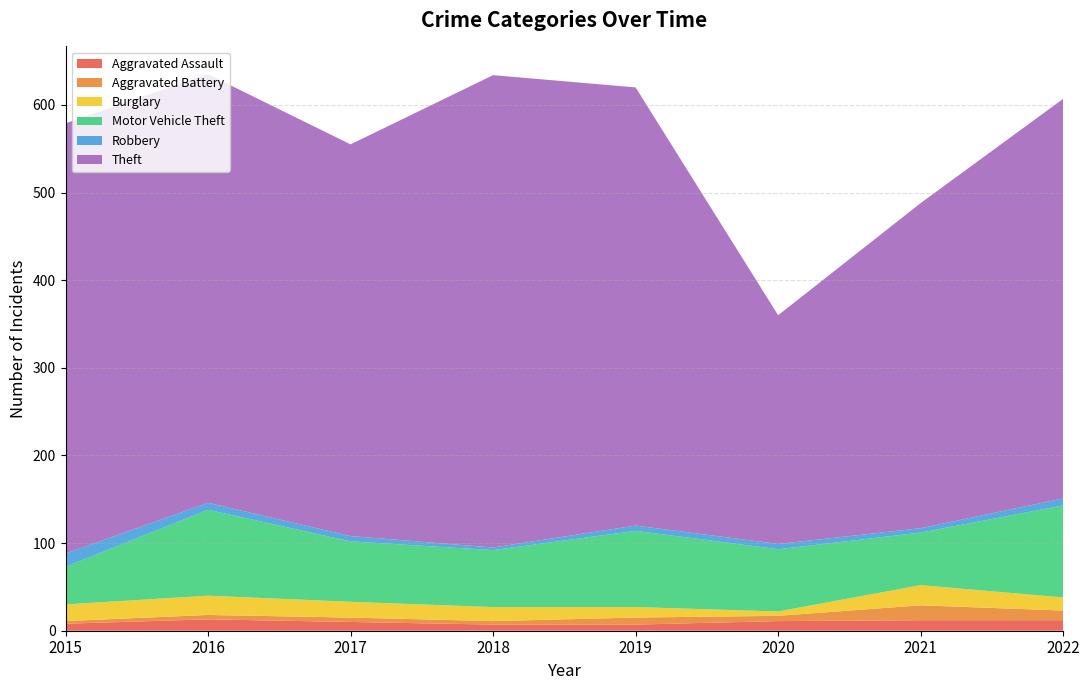

Reading left to right, transcribe all the data shown in this chart.

Aggravated Assault: 8	13	10	7	7	11	12	12
Aggravated Battery: 3	5	5	4	8	6	17	11
Burglary: 19	22	18	16	12	5	23	15
Motor Vehicle Theft: 43	98	69	65	87	71	60	105
Robbery: 15	8	6	3	6	6	5	8
Theft: 491	489	447	539	500	261	371	456